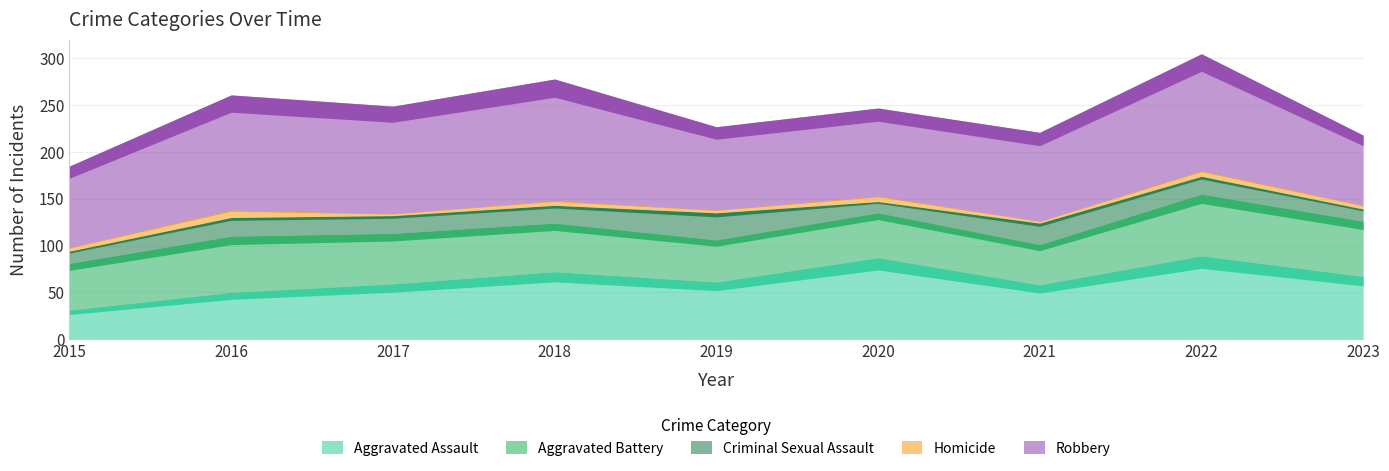

True or false: Aggravated Assault and Robbery intersect in this chart.

False